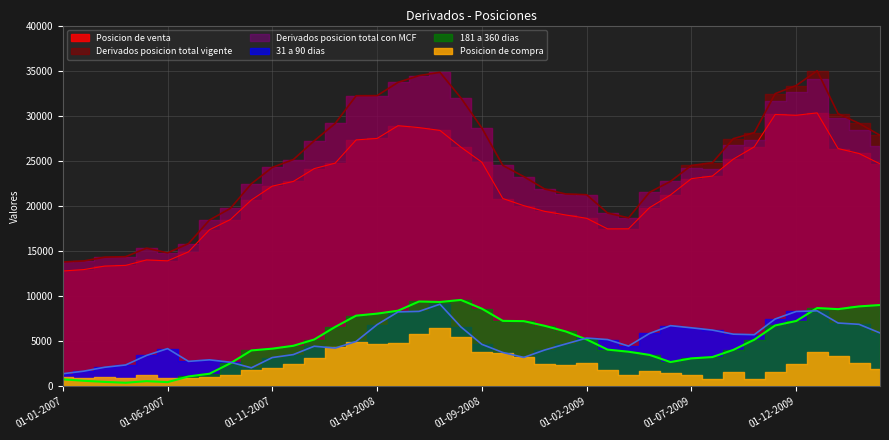

Is it true that Derivados posicion total vigente equals 13897 at 01-02-2007?

True